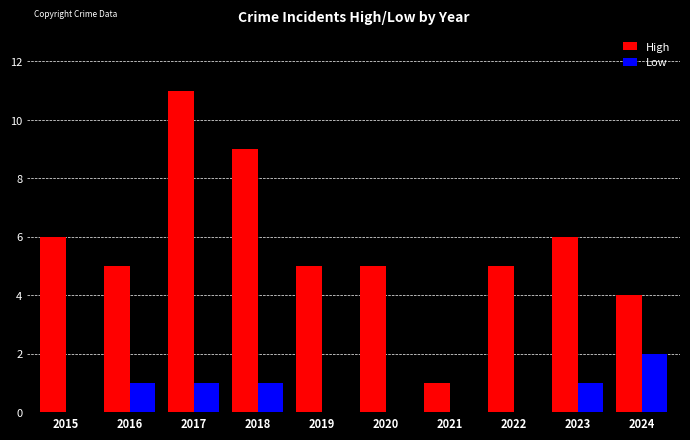

What is the spread (max minus min) of values at 2015?

6